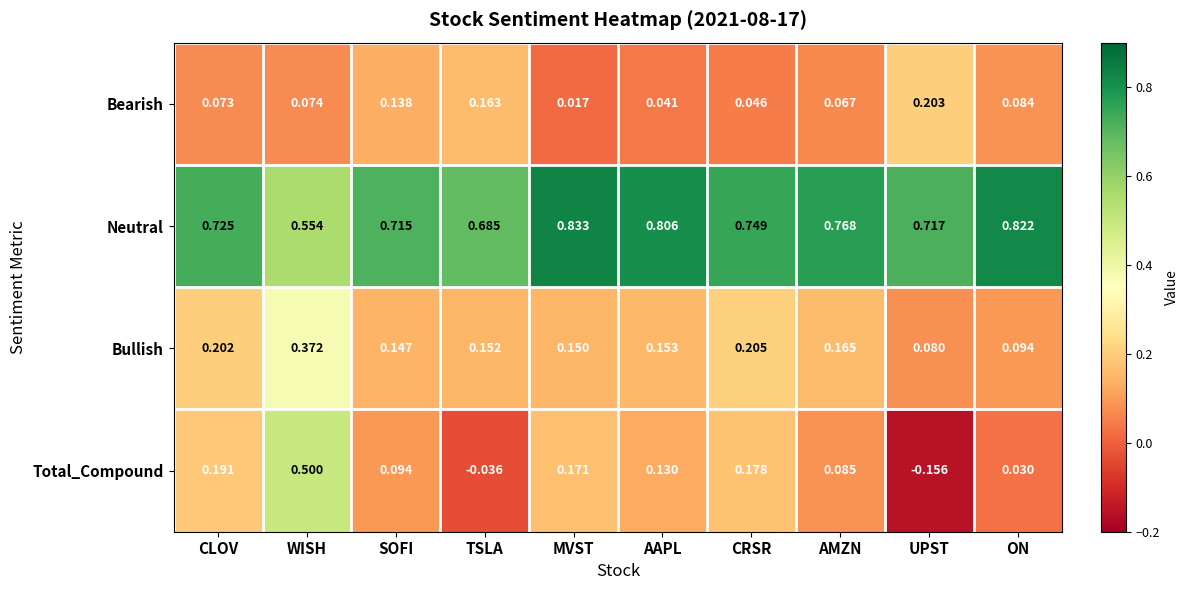

Which series has the widest spread of values?

Total_Compound